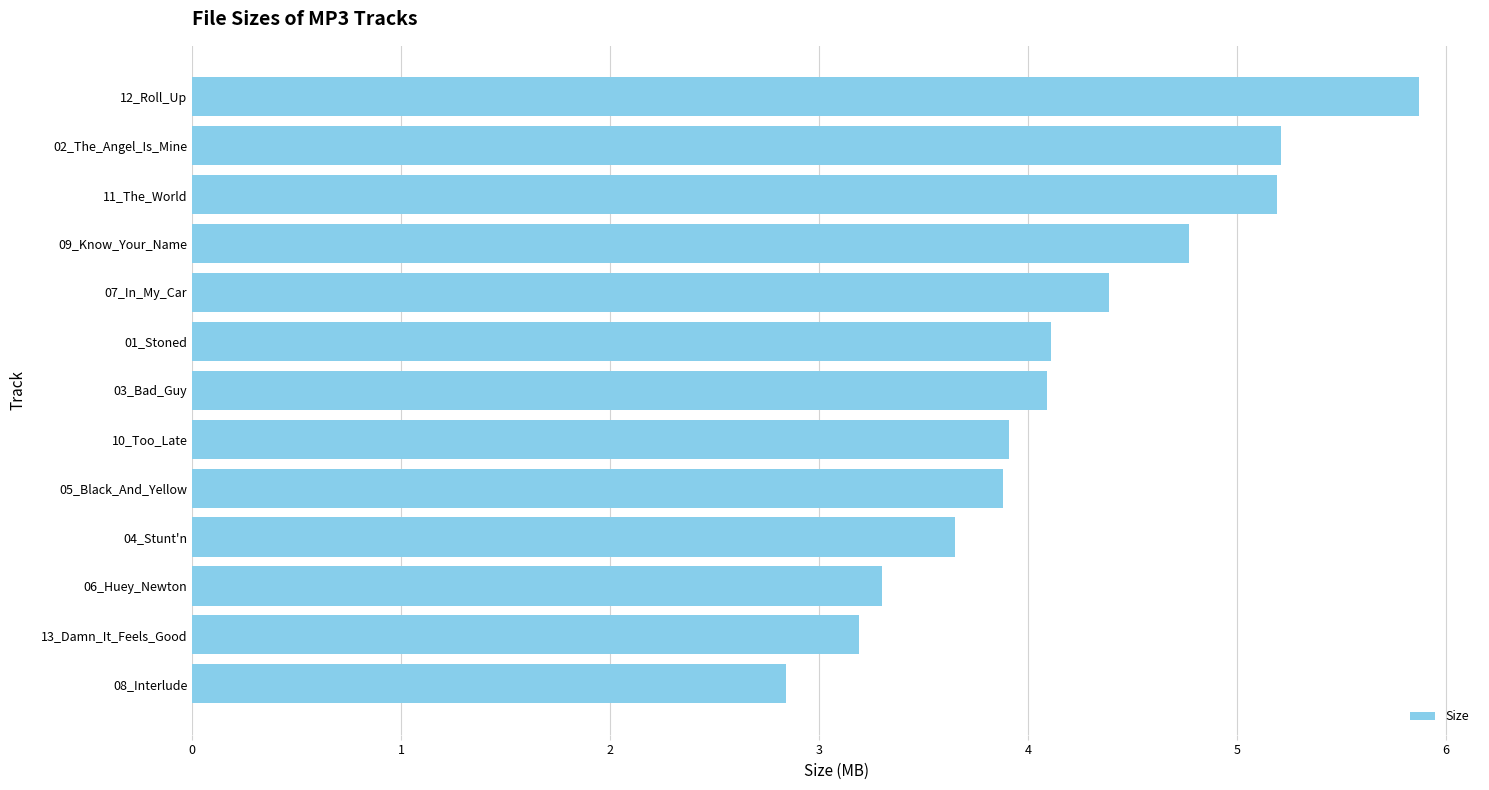

What is the sum of all values?

54.4